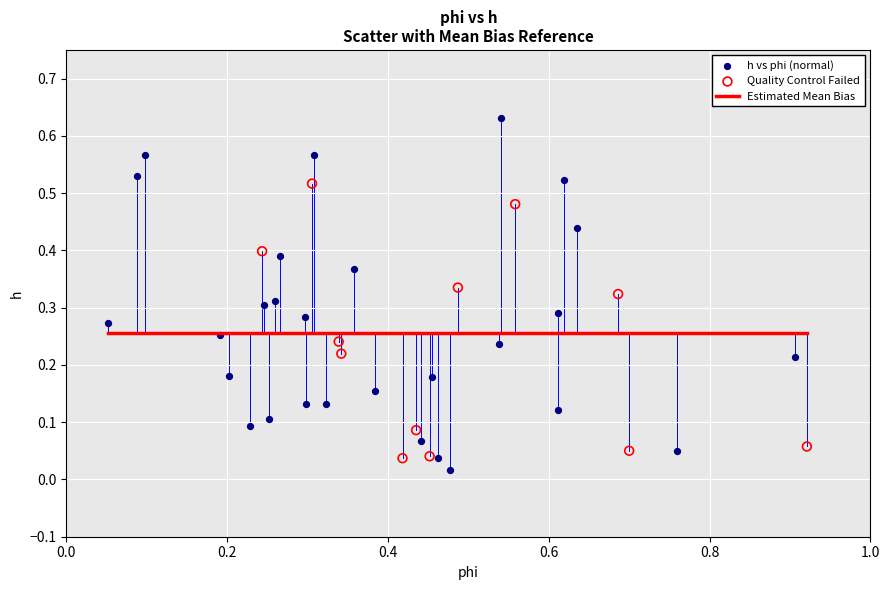

Which series has the widest spread of Y values?

h vs phi (normal)